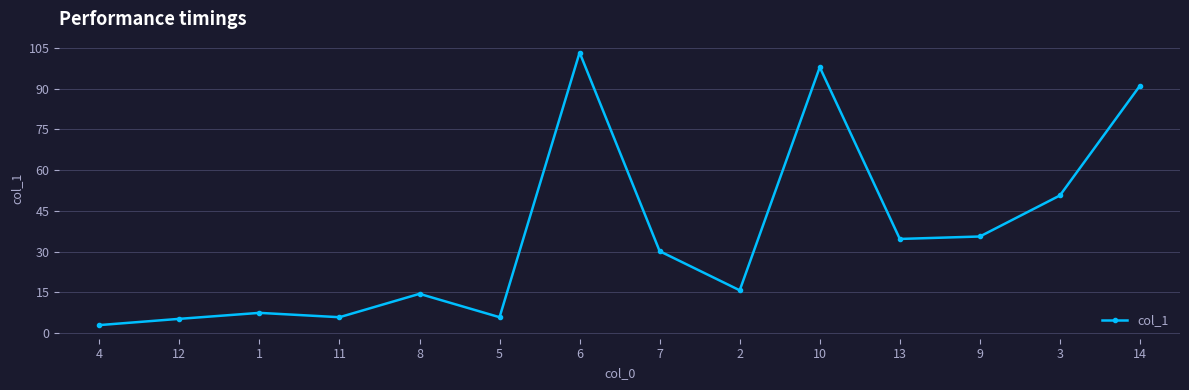

The chart shows a value of 68.2 at 3. True or false?

False